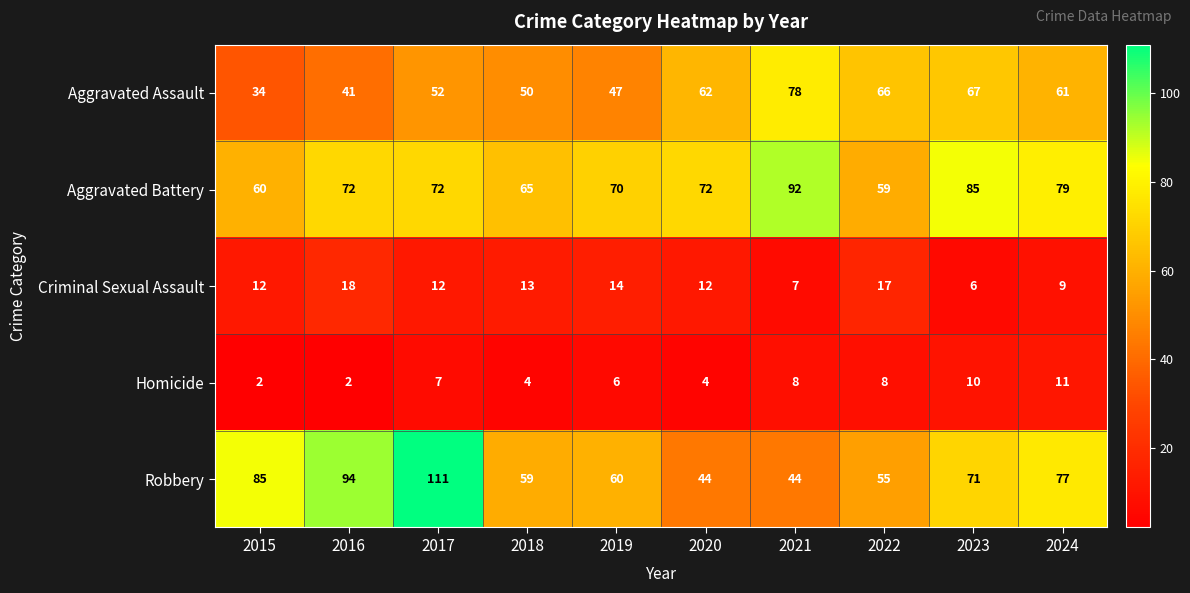

Which series has the largest range (max minus min)?

Robbery